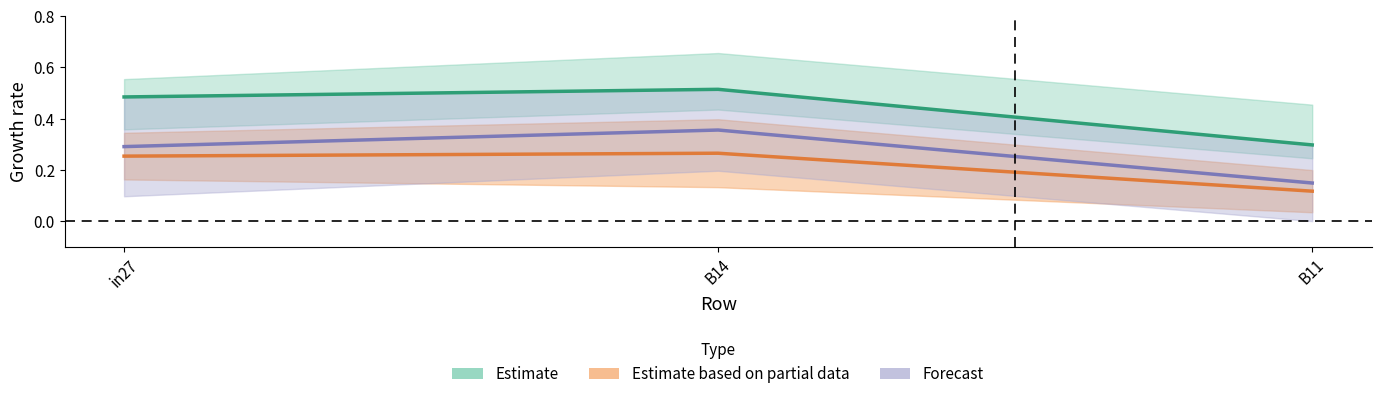

What is the sum of all job640_scenario0_1328 values?

1.3